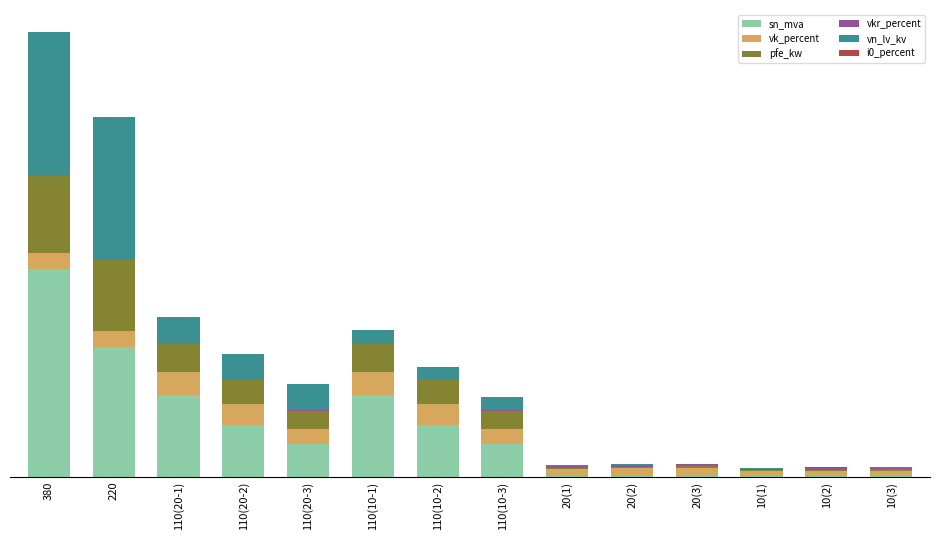

Are the bars grouped side by side (vs. stacked)?

No